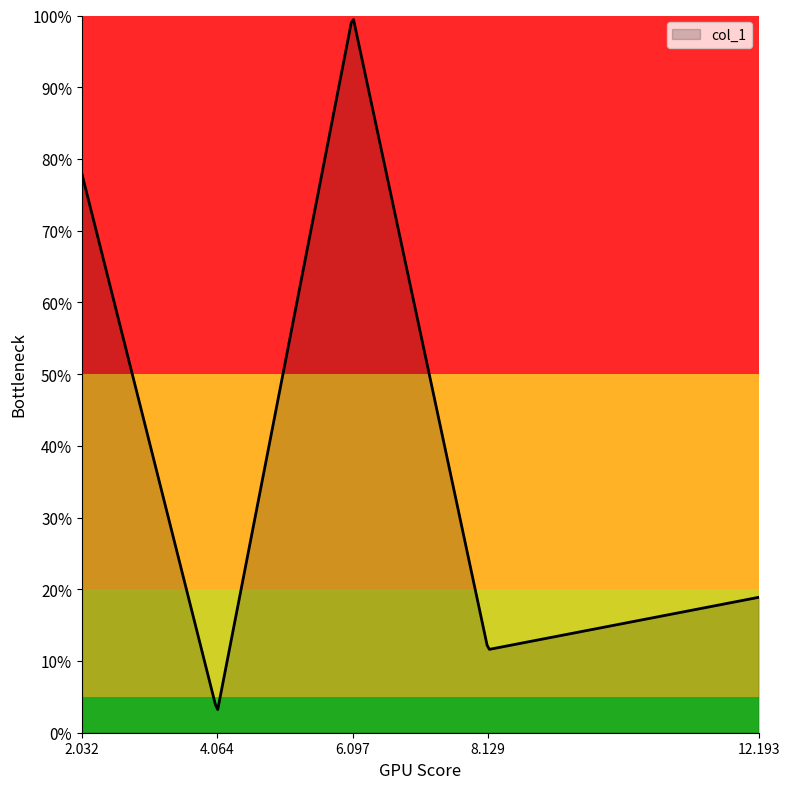

Is this an area chart (filled region under the line)?

Yes